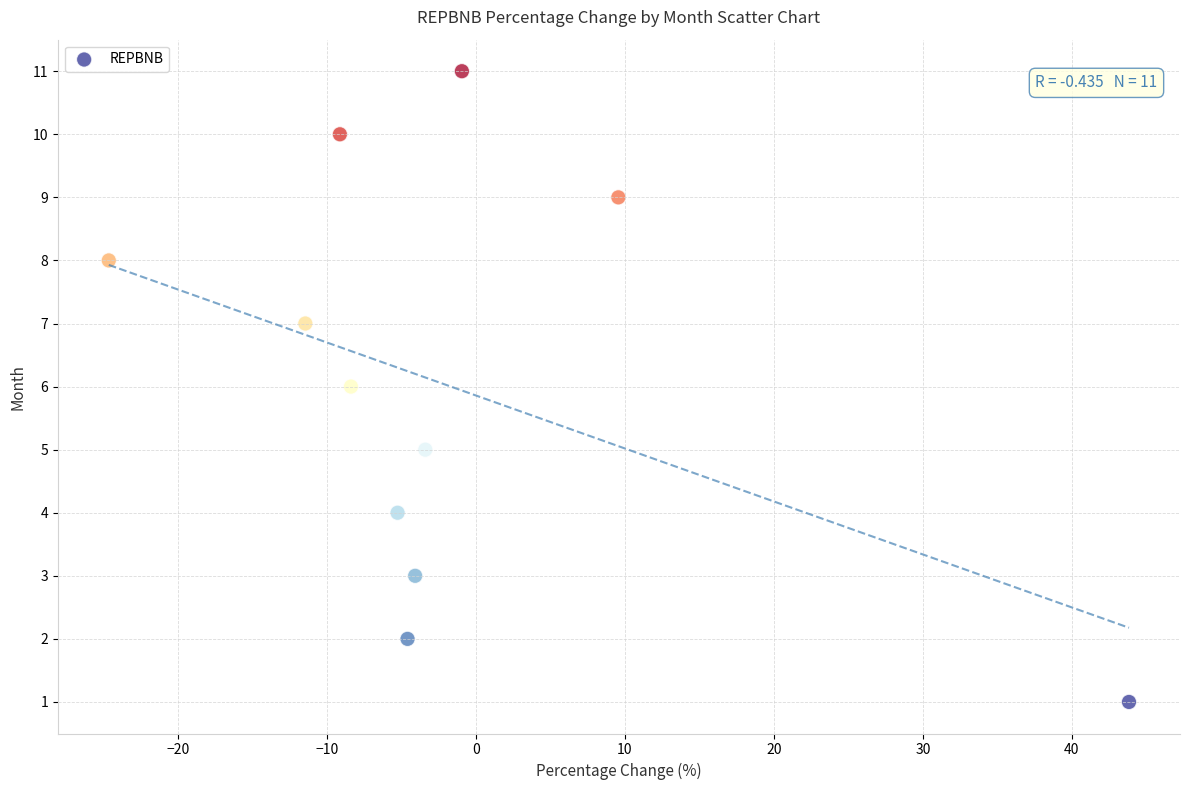

What is the range of Y values (max minus min)?

10